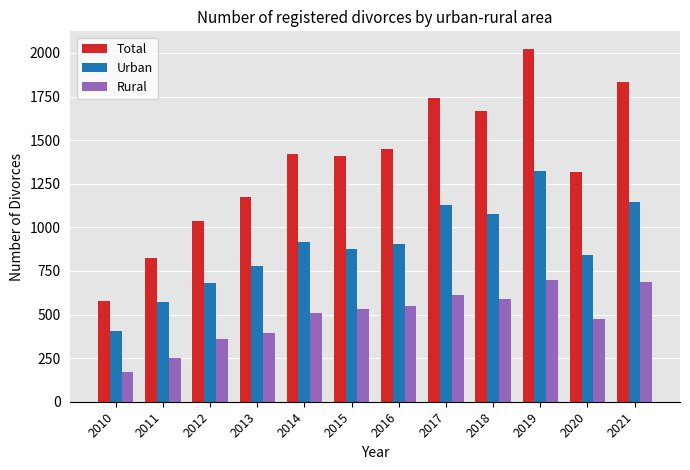

At 2013, list the series in order from smallest to largest.

Rural, Urban, Total